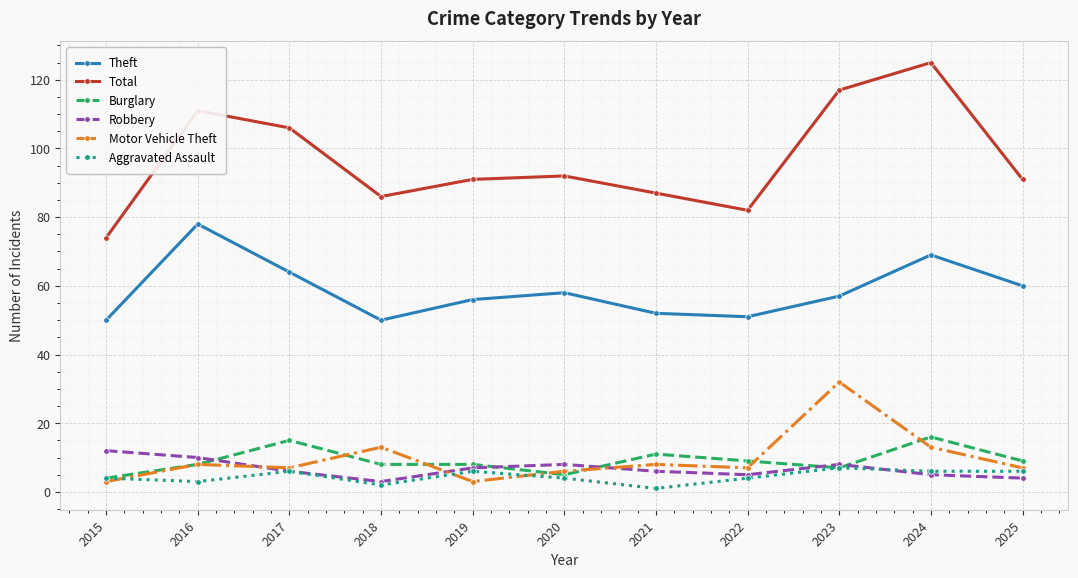

What is the spread (max minus min) of values at 2016?

108